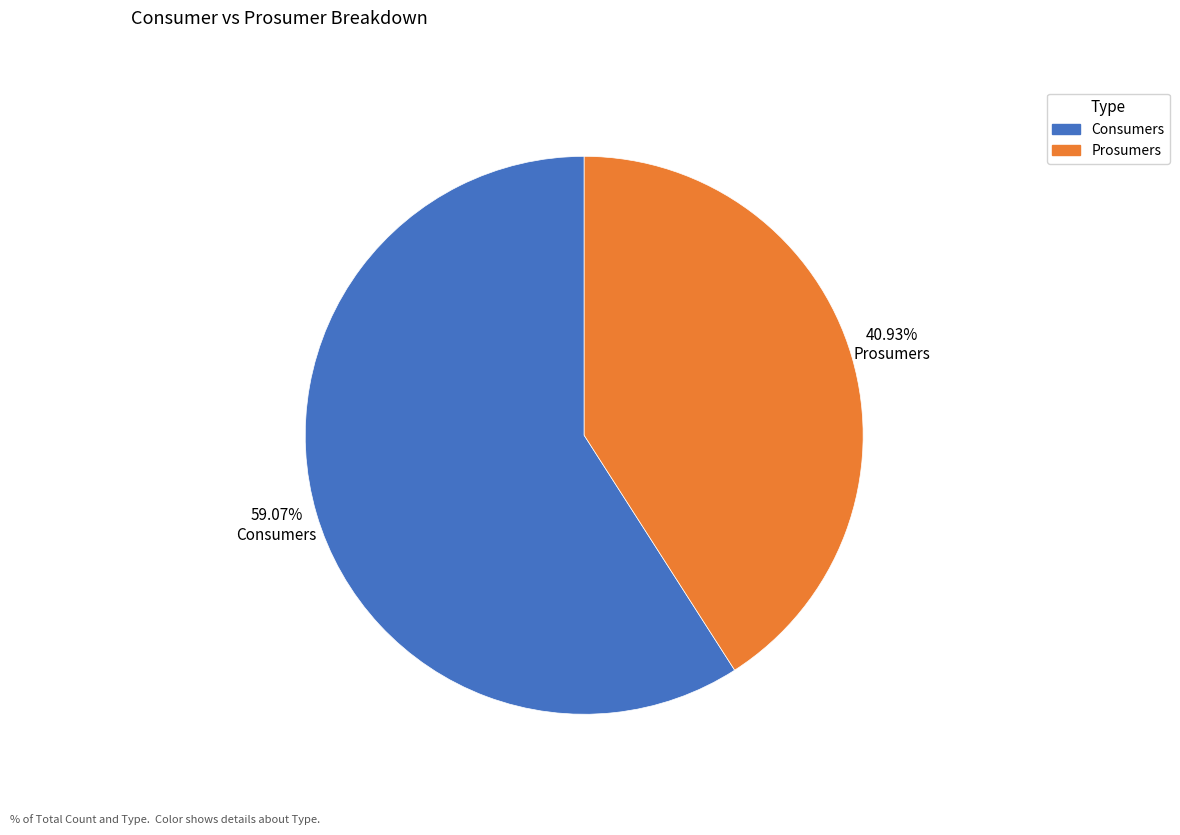

To the nearest percent, what portion does Prosumers represent?

41%